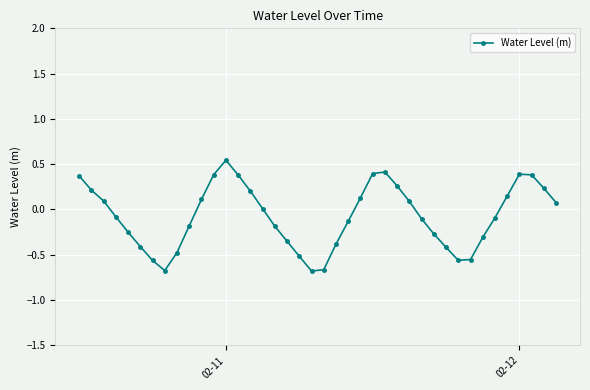

What is the difference between the maximum and minimum values?

1.2